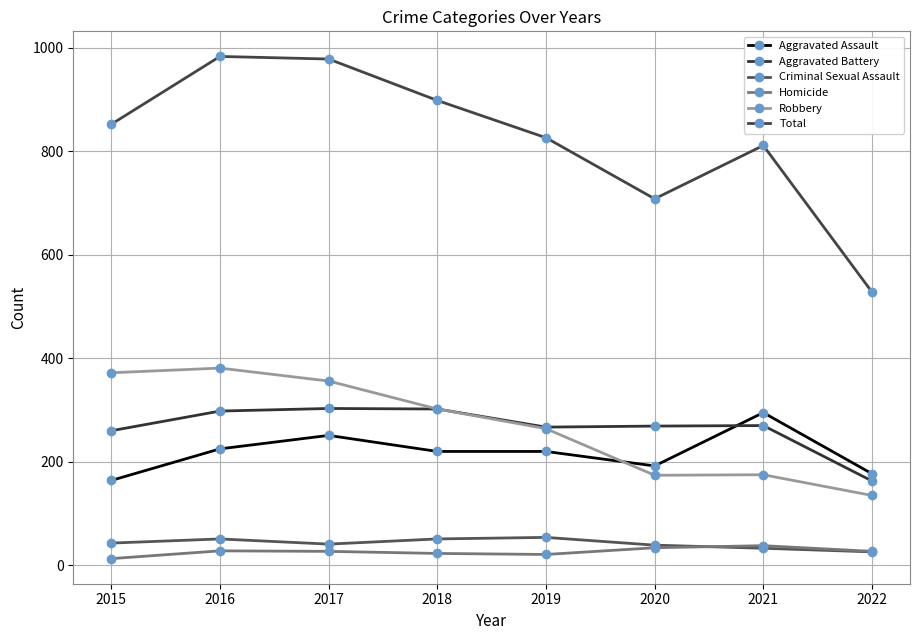

How many data points in Total are less than 852?

4